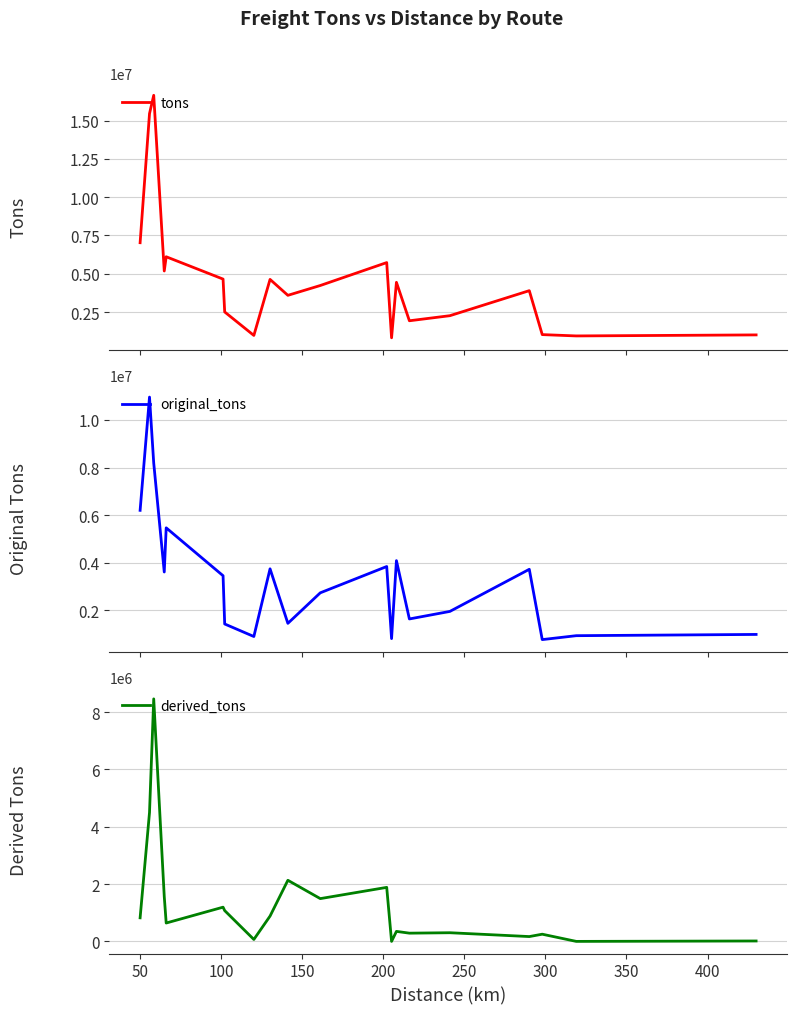

How many times do original_tons and derived_tons cross each other?

4